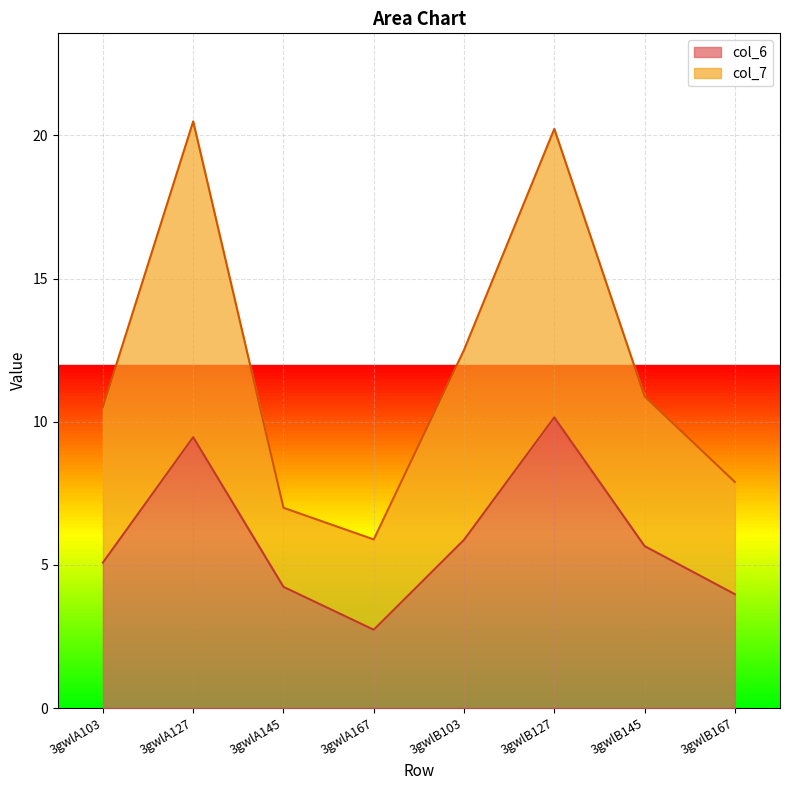

What position from the left is 3gwlB167?

8